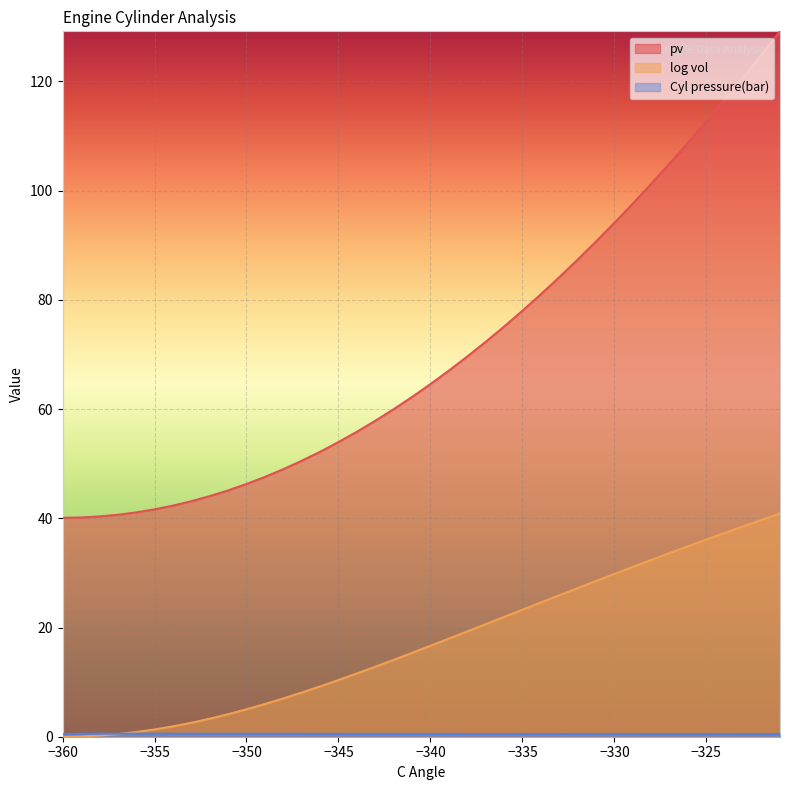

Which series has the widest spread of values?

pv